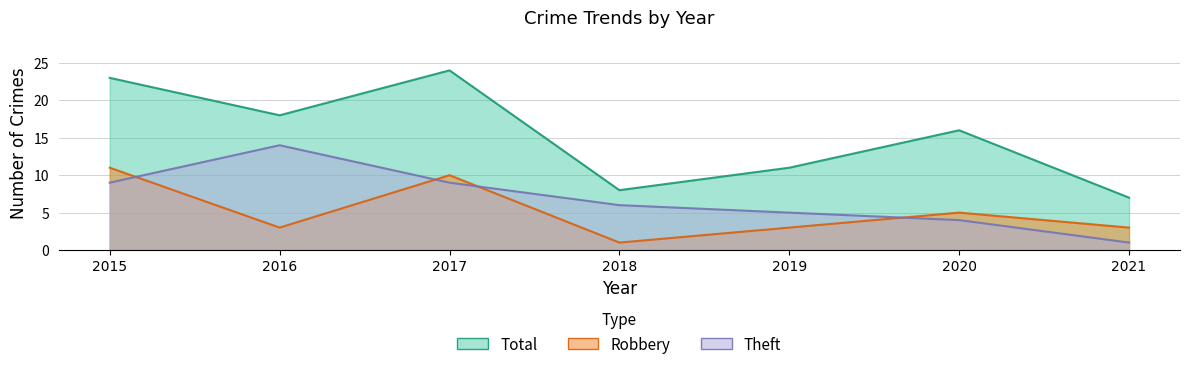

Count the number of categories in the chart.

7